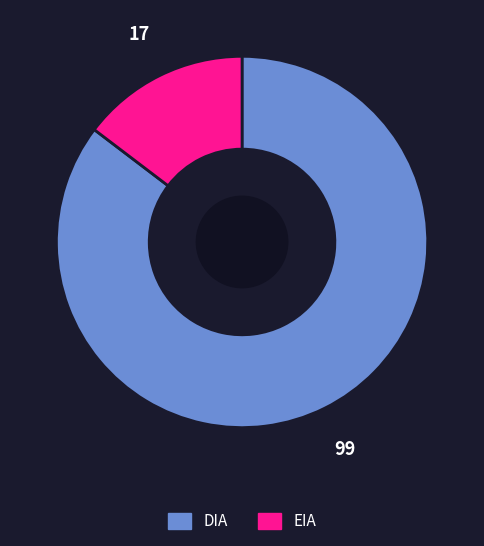

Is the sum of DIA and EIA greater than half?

Yes